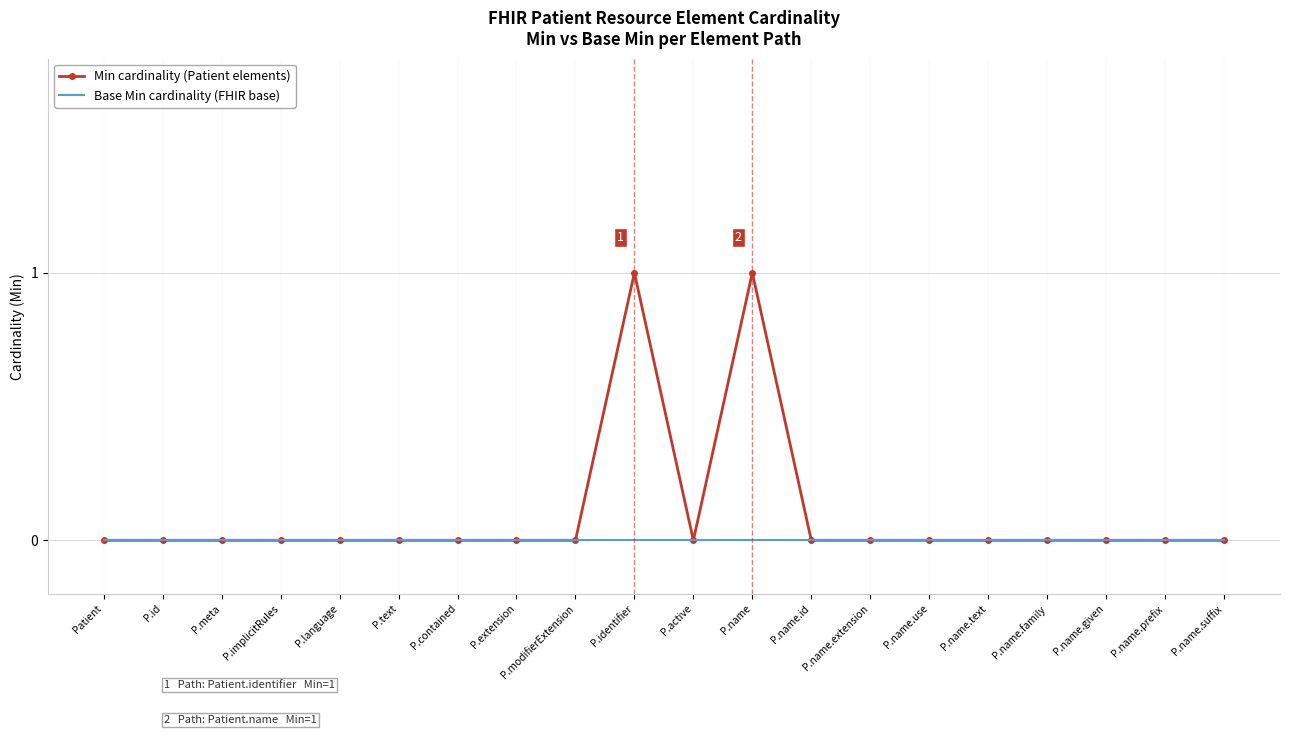

What position from the right is P.name.text?

5